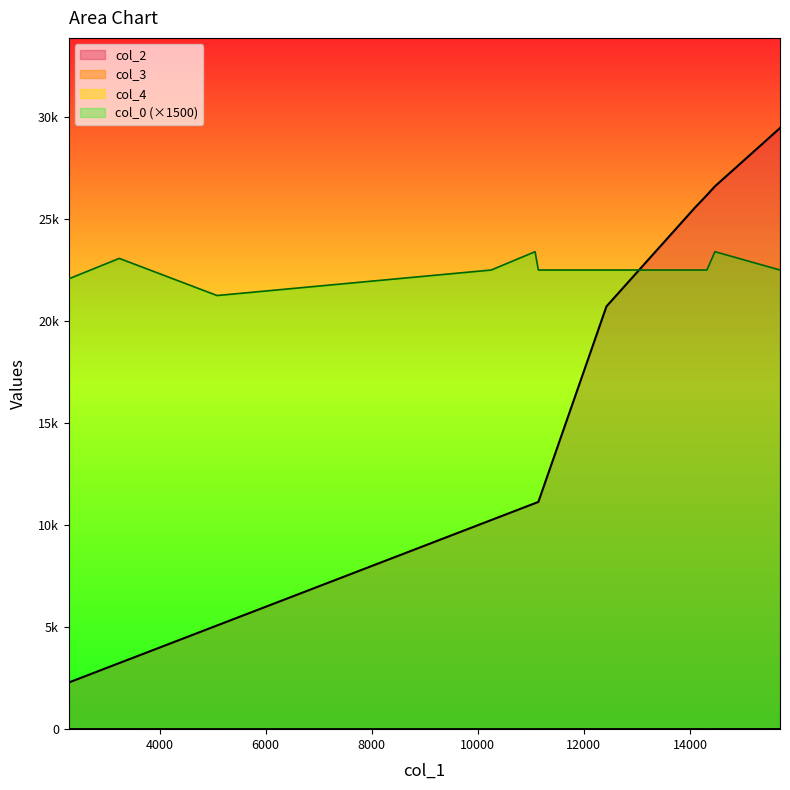

How many lines are shown in the chart?

4